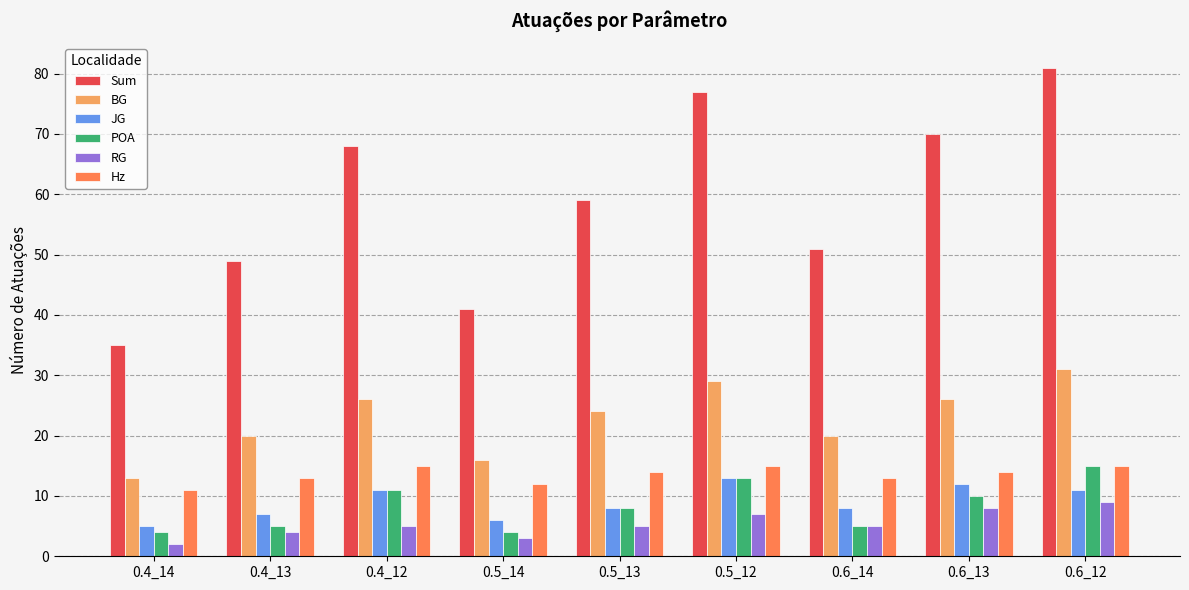

What are all the series names shown in the legend?

Sum, BG, JG, POA, RG, Hz